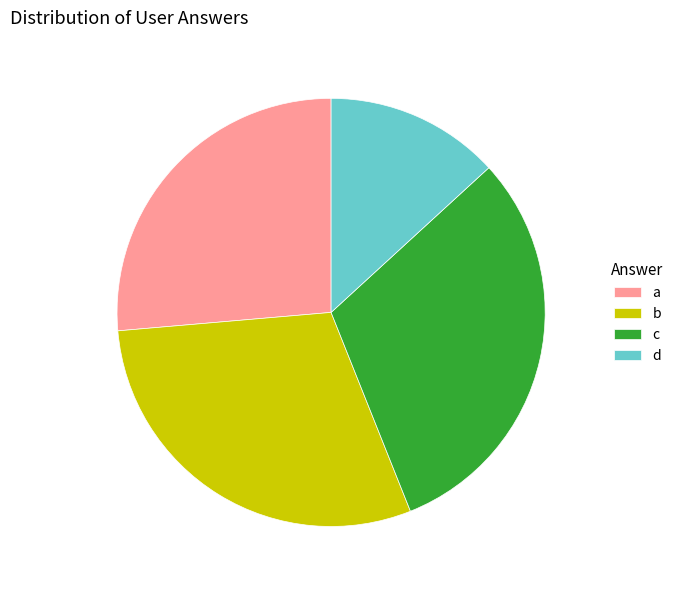

Which slice is the smallest?

d